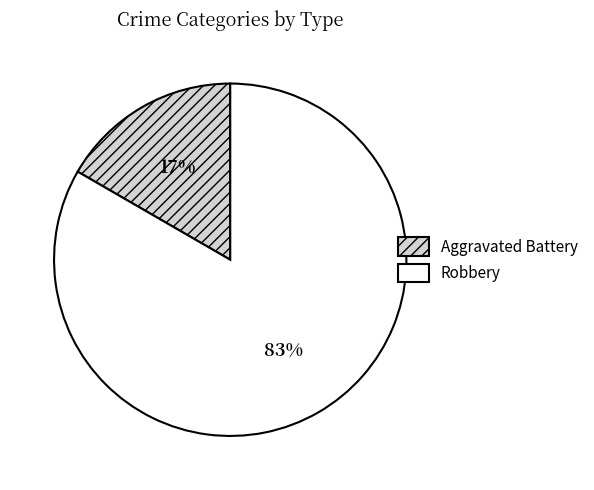

To the nearest percent, what is the average slice percentage?

50%